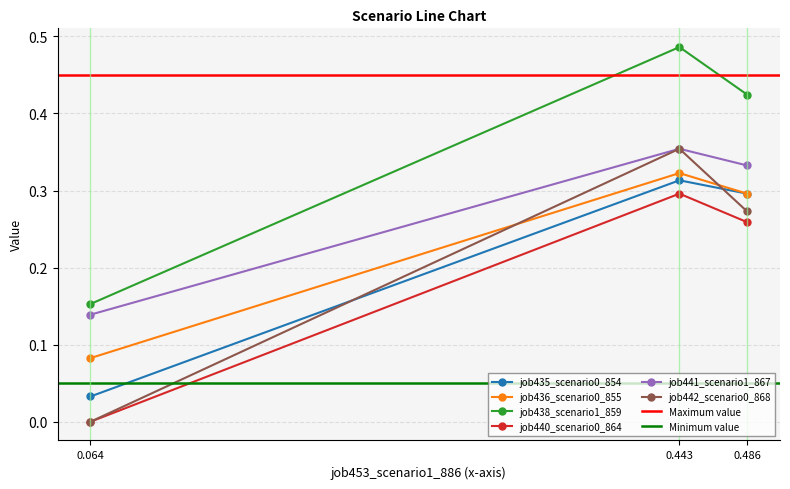

How many job441_scenario1_867 values are between 0 and 1?

3